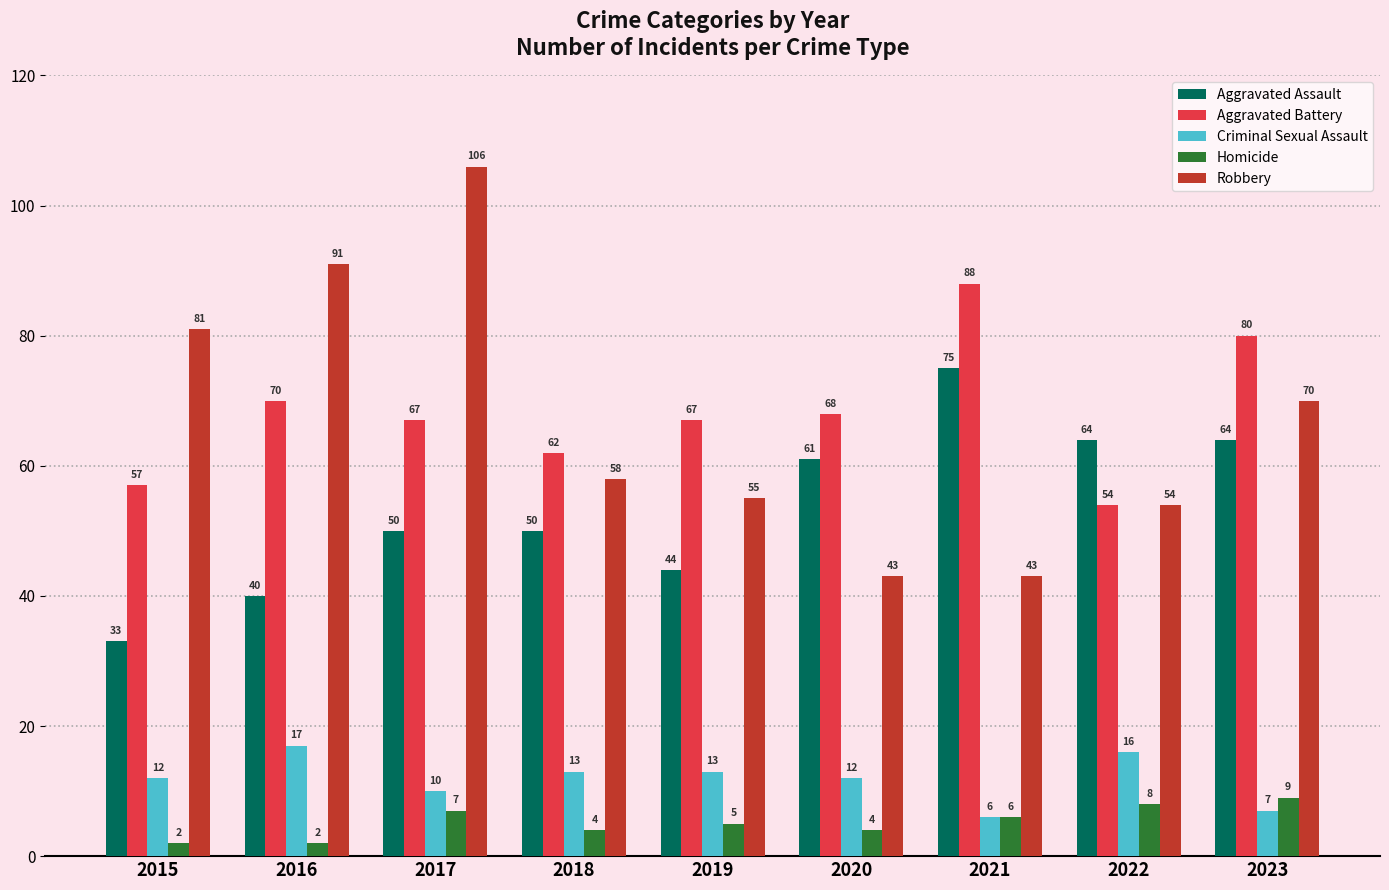

Rank the series by their maximum value, from lowest to highest.

Homicide, Criminal Sexual Assault, Aggravated Assault, Aggravated Battery, Robbery